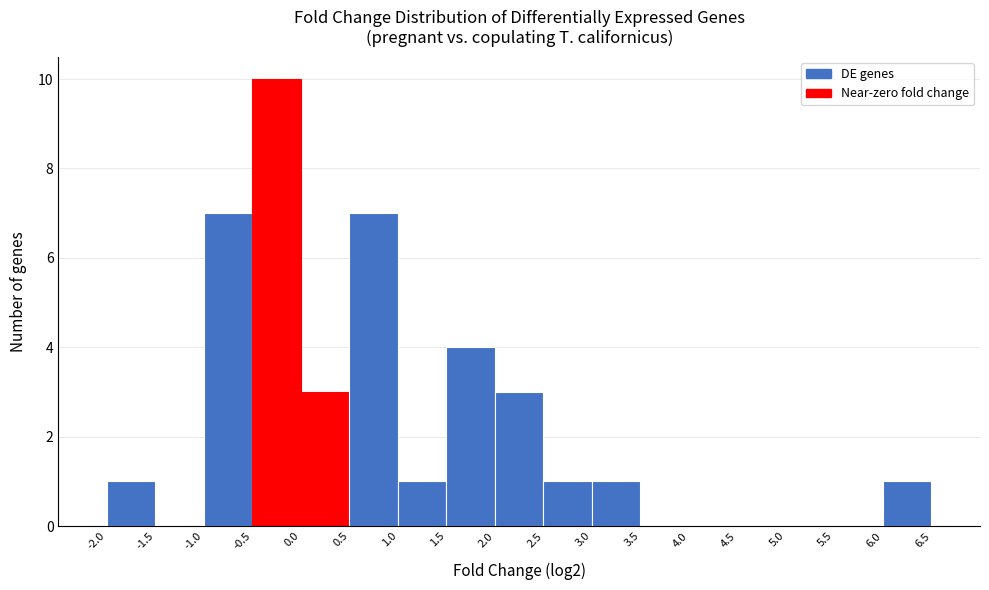

Reading left to right, list every bar in this chart as the range it spans on the x-axis followed by its height. The values are not printed on the chart, so give them approximately, as read against the axis.

-2.0 to -1.5: 1
-1.5 to -1.0: 0
-1.0 to -0.5: 7
-0.5 to 0.0: 10
0.0 to 0.5: 3
0.5 to 1.0: 7
1.0 to 1.5: 1
1.5 to 2.0: 4
2.0 to 2.5: 3
2.5 to 3.0: 1
3.0 to 3.5: 1
3.5 to 4.0: 0
4.0 to 4.5: 0
4.5 to 5.0: 0
5.0 to 5.5: 0
5.5 to 6.0: 0
6.0 to 6.5: 1